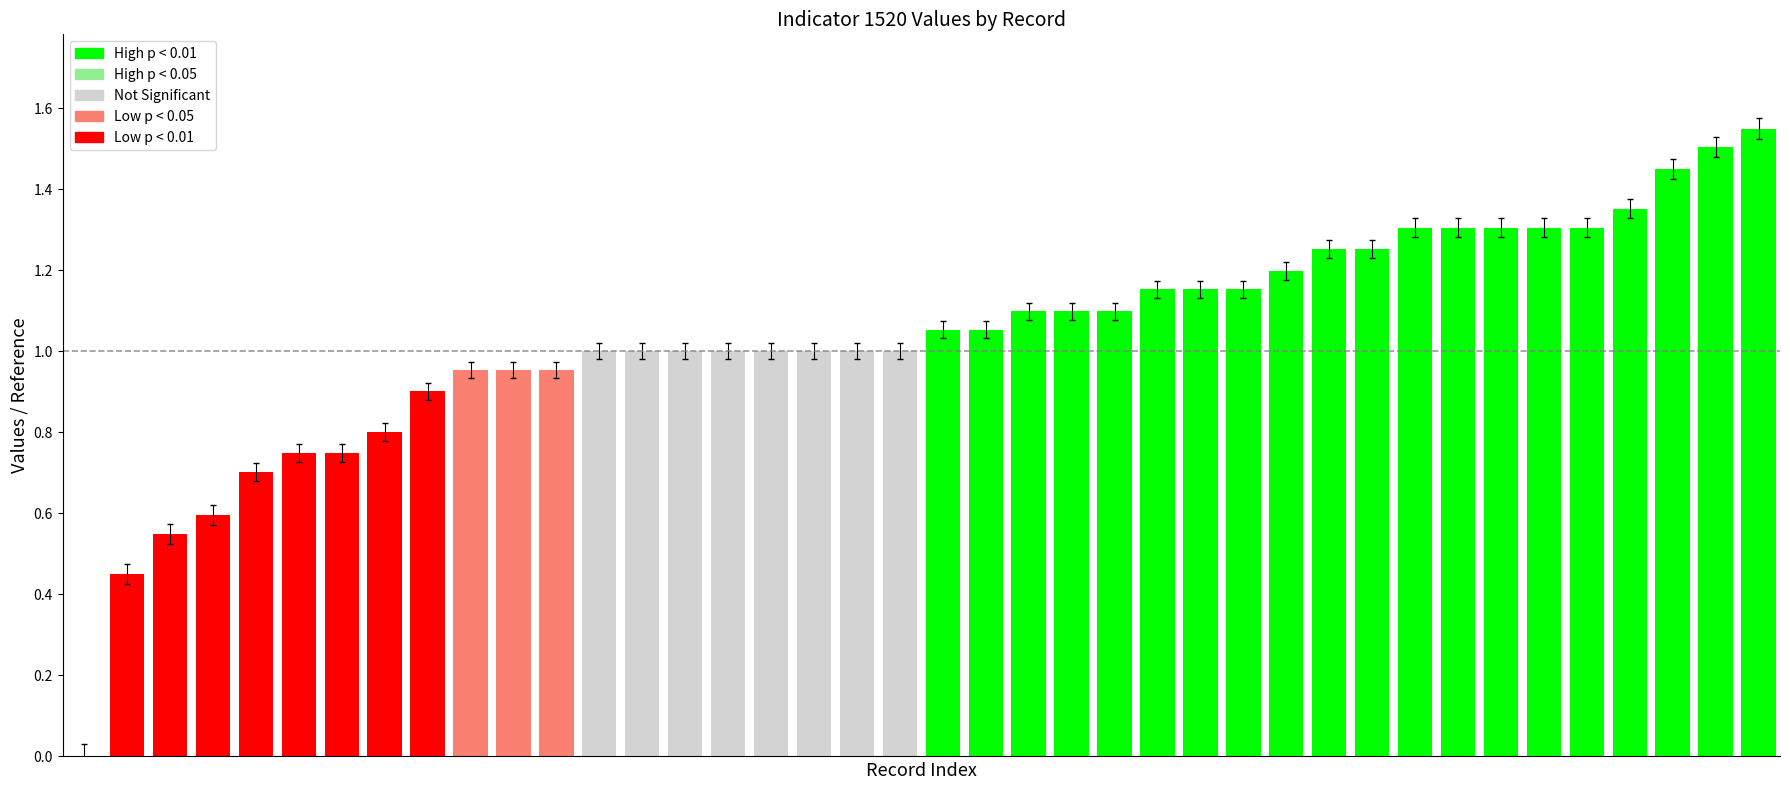

What is the sum of all values?

41.3